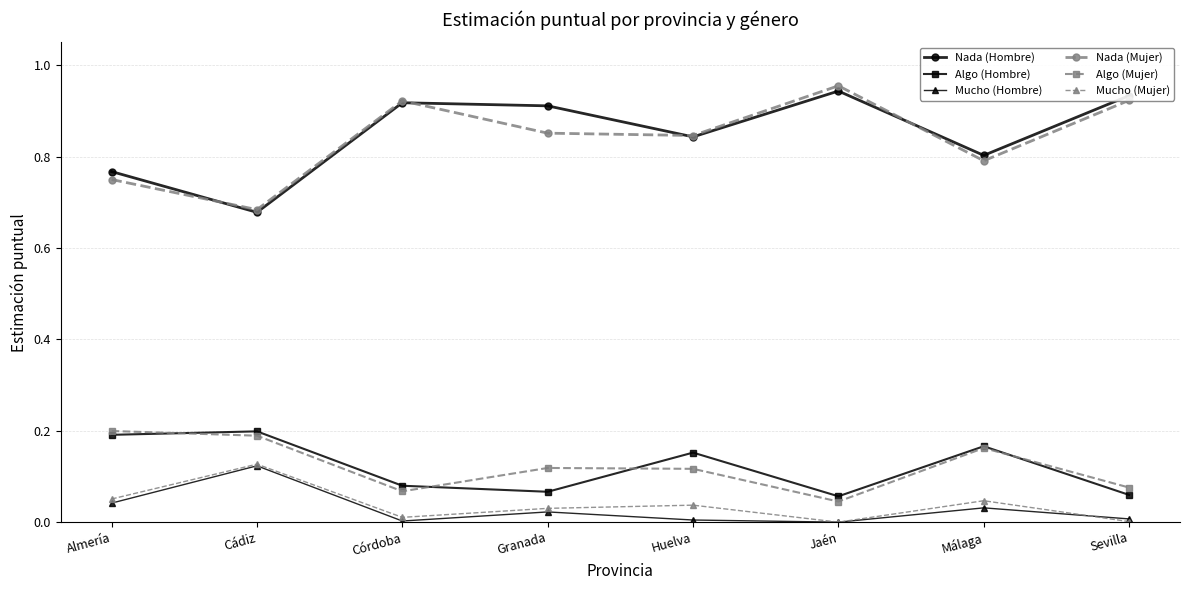

What are all the series names shown in the legend?

Nada (Hombre), Algo (Hombre), Mucho (Hombre), Nada (Mujer), Algo (Mujer), Mucho (Mujer)